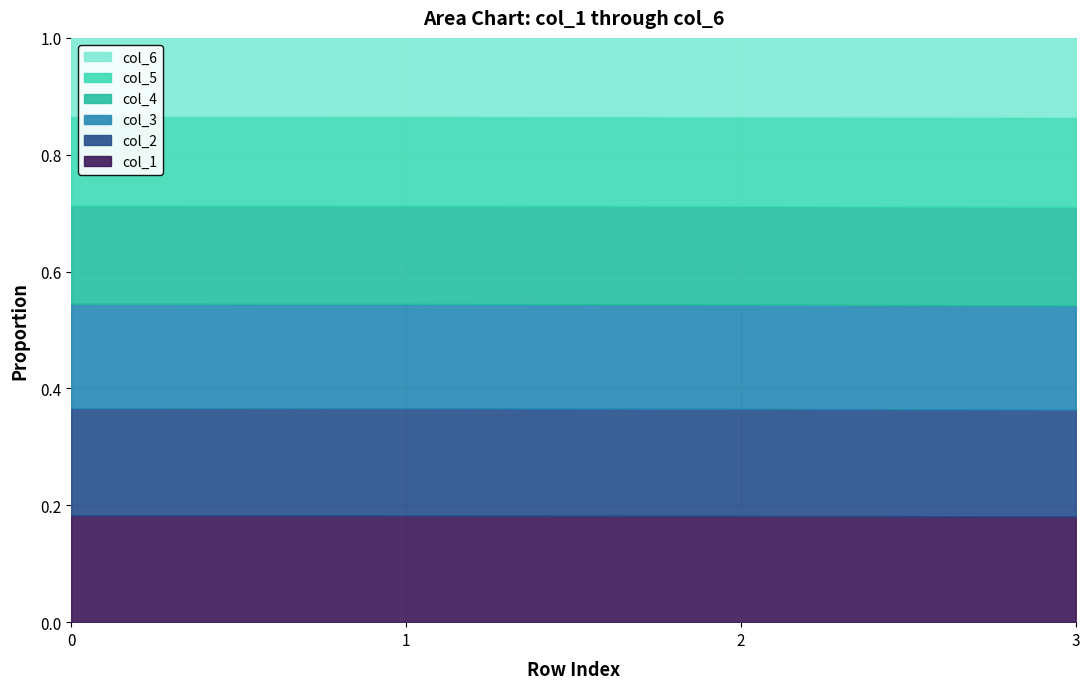

True or false: col_1 and col_5 cross at least once.

False